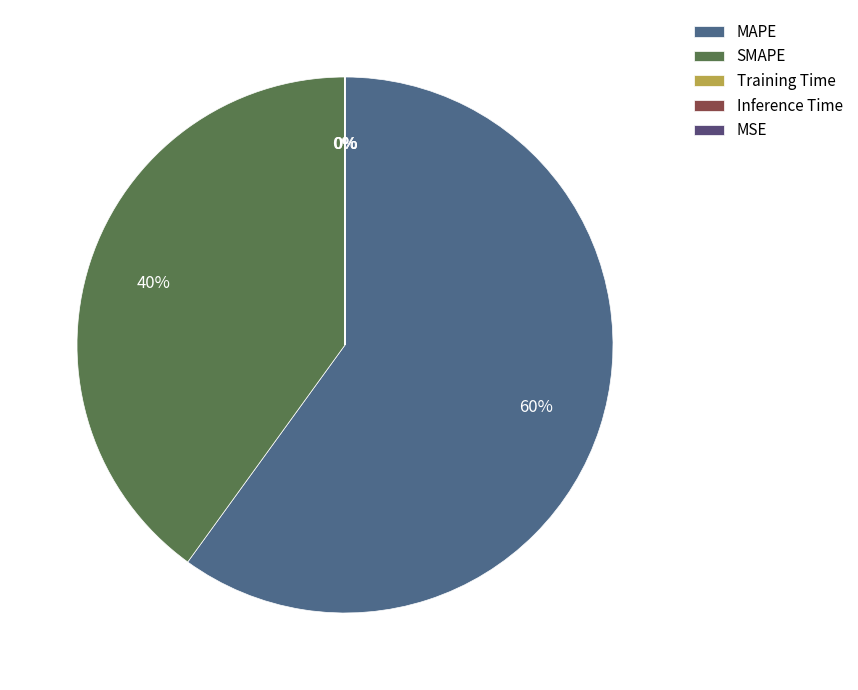

Combined, do Training Time and SMAPE account for over 50%?

No